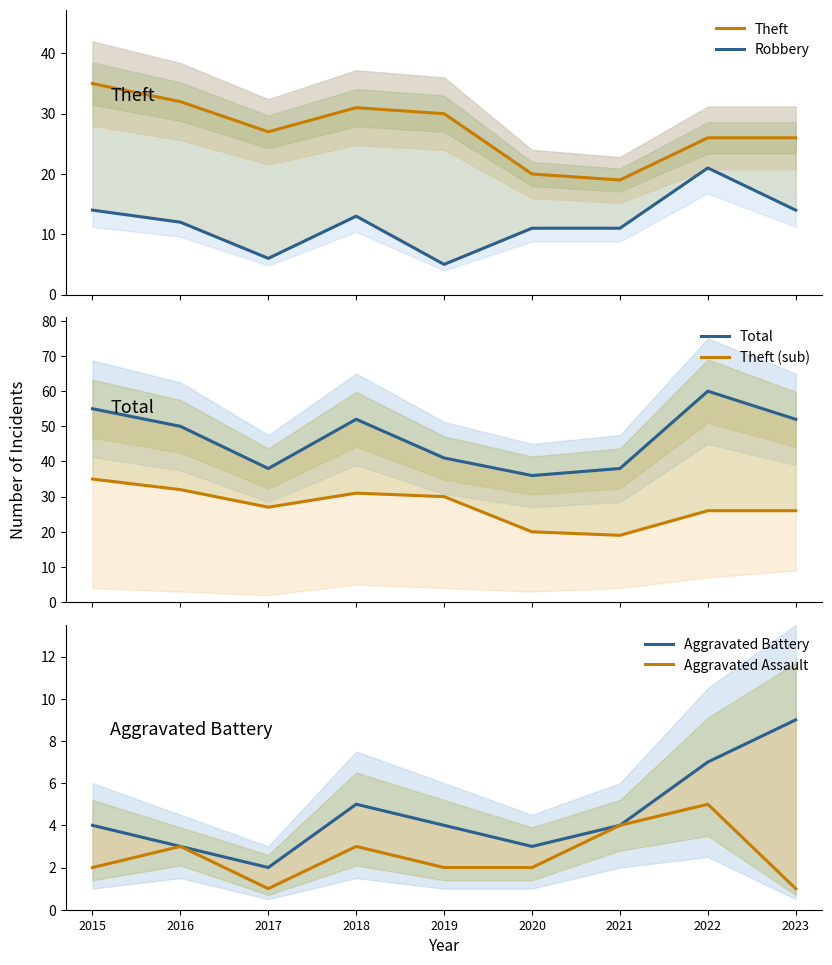

What is the difference between the maximum and minimum values in the Robbery series?

16